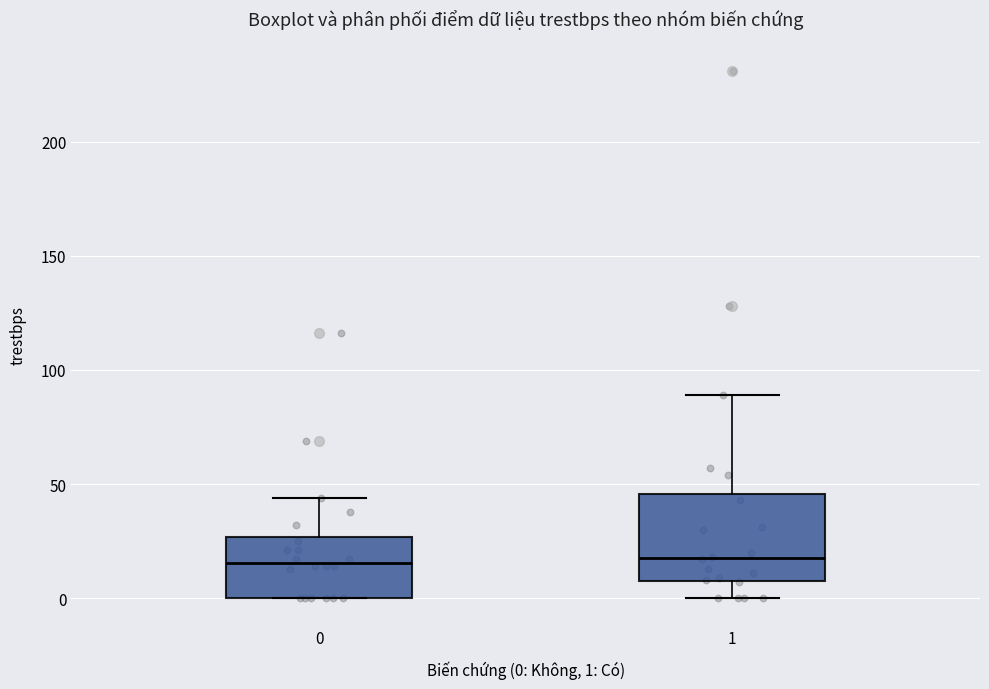

Comparing the boxes themselves (not the whiskers), which one is the tallest?

1